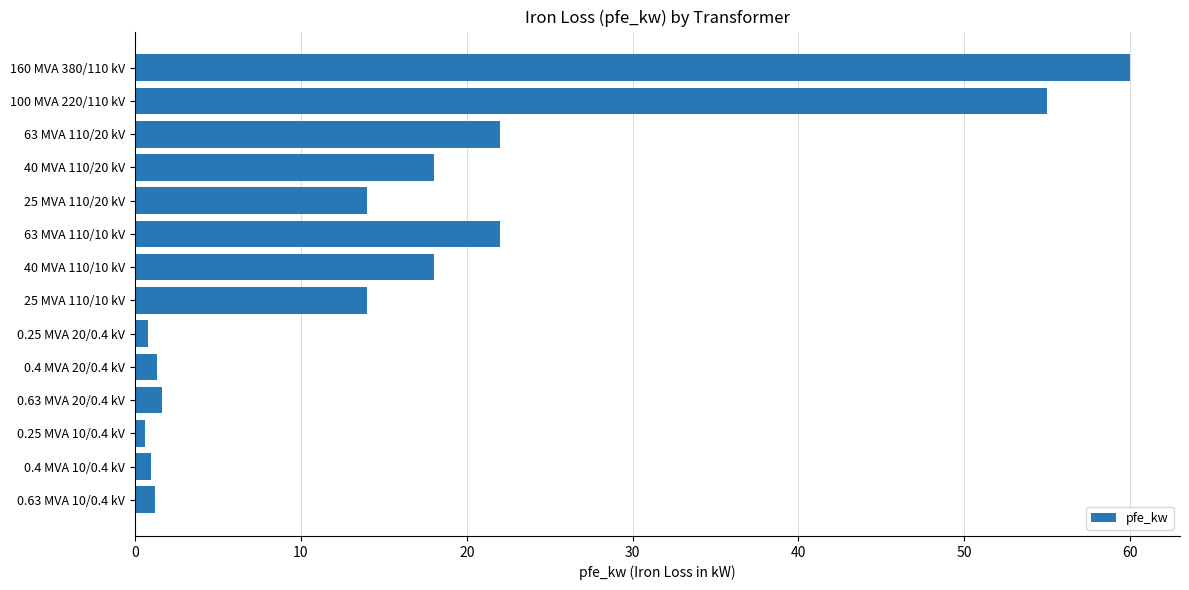

What is the sum of all values?

229.5